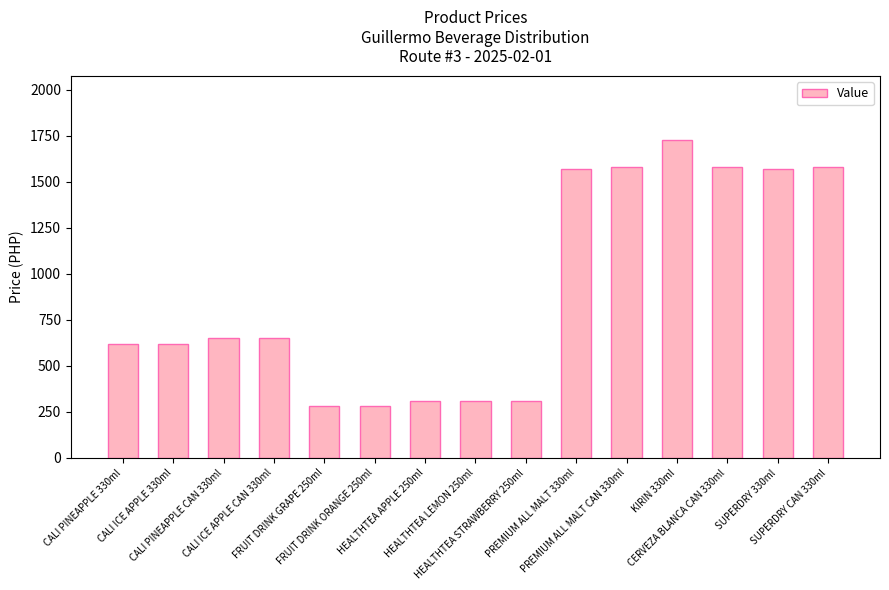

What is the minimum value shown in the chart?

283